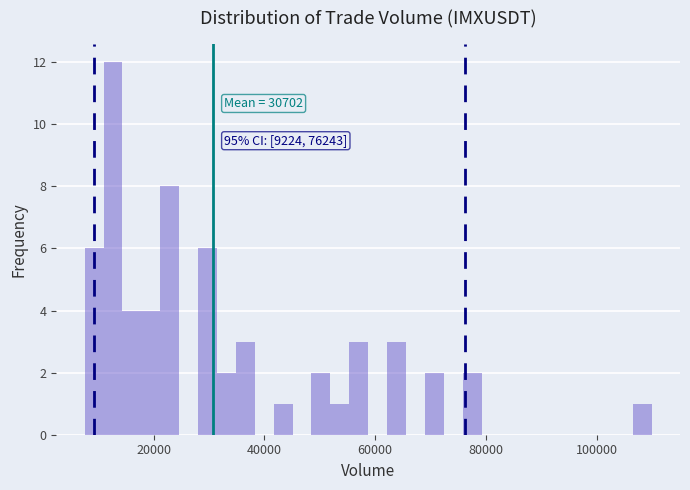

Around what value on the x-axis is the tallest bar? Give the approximate position of its centre, as read against the axis.

12000